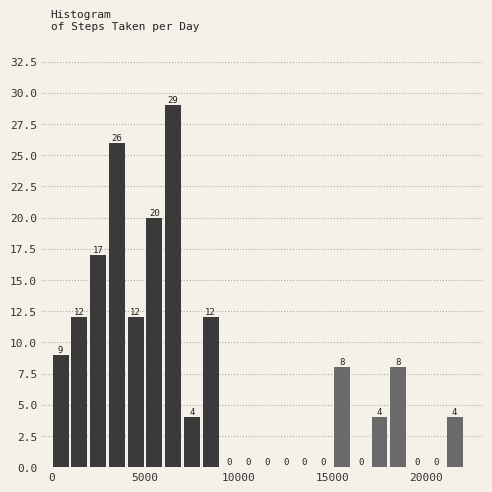

Around what value on the x-axis is the tallest bar? Give the approximate position of its centre, as read against the axis.

6500